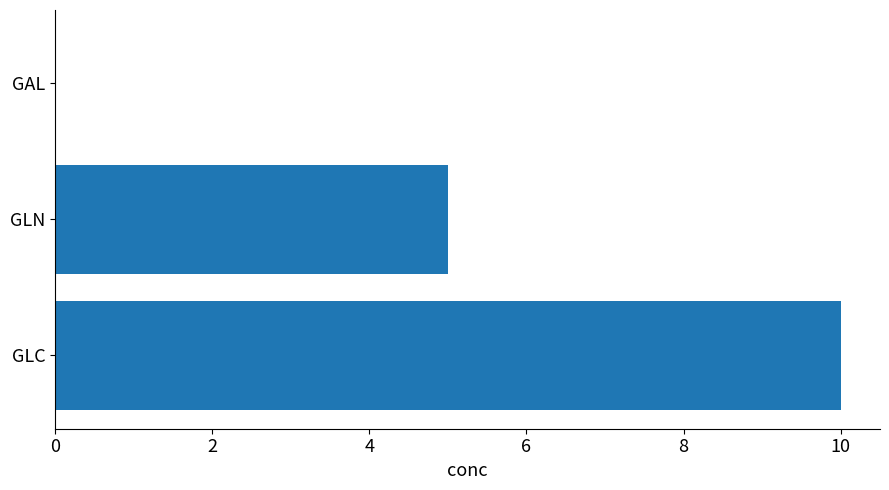

How many series are shown in this chart?

1